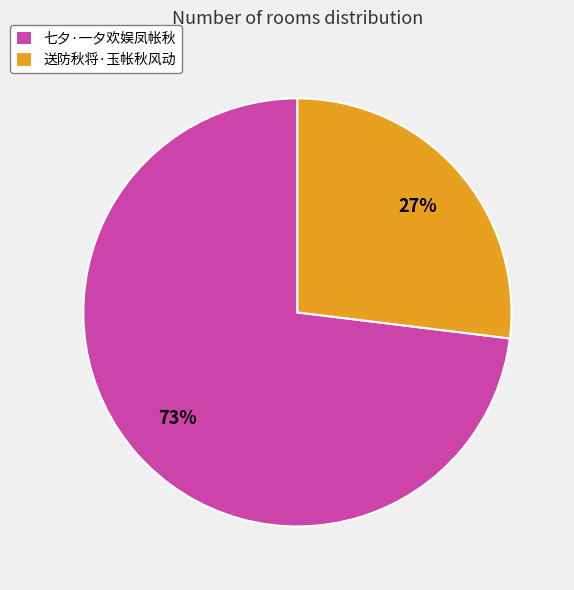

To the nearest percent, what is the average slice percentage?

50%